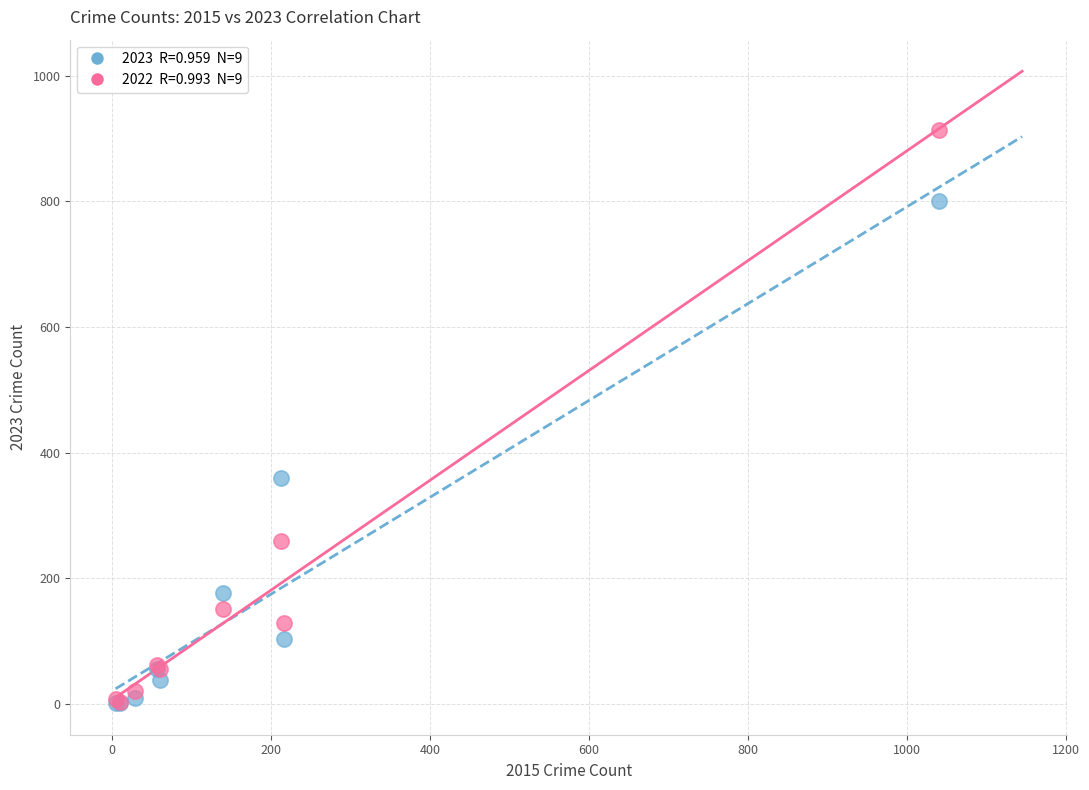

Across all series, what Y value is closest to 457?

360